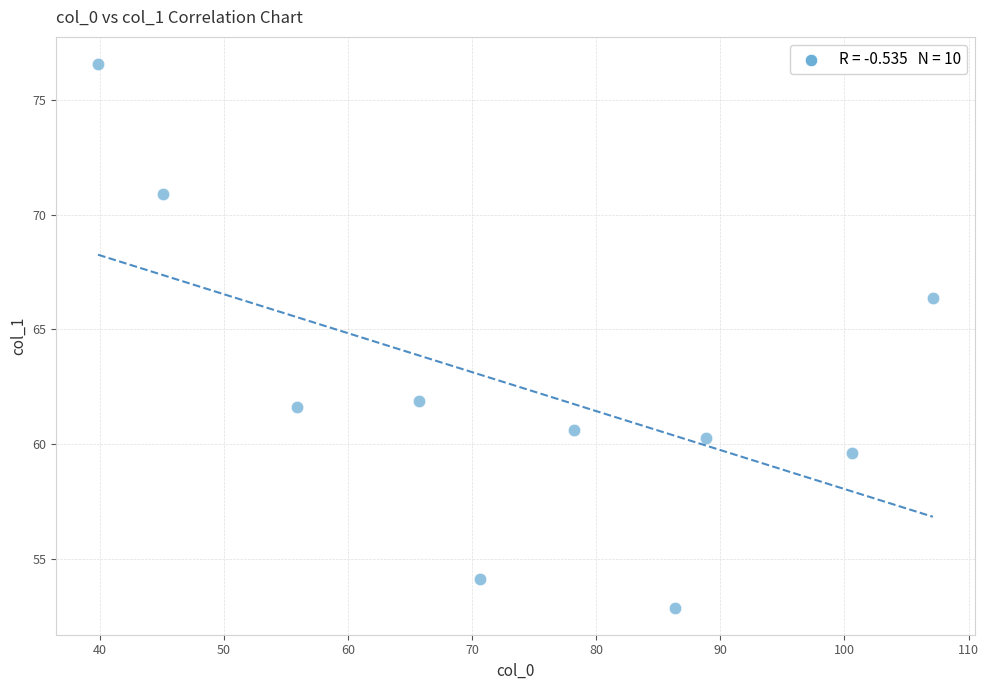

What is the range of Y values (max minus min)?

23.7